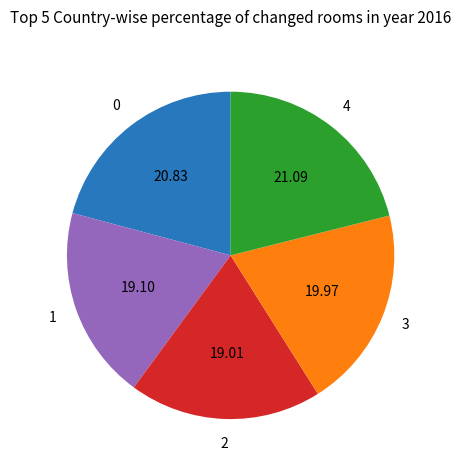

Is there a majority slice in this chart?

No